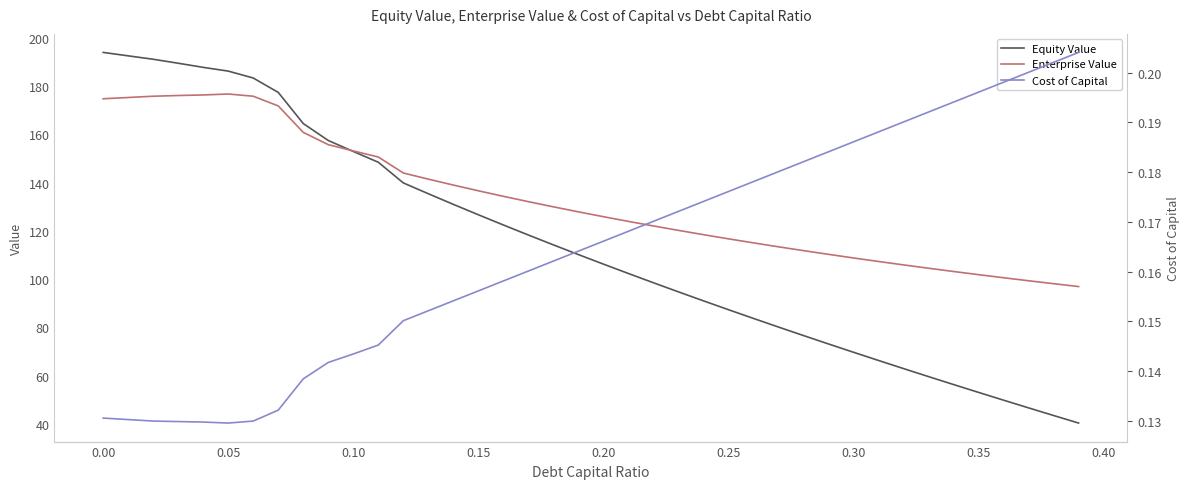

At how many categories does at least one series exceed 62?

40